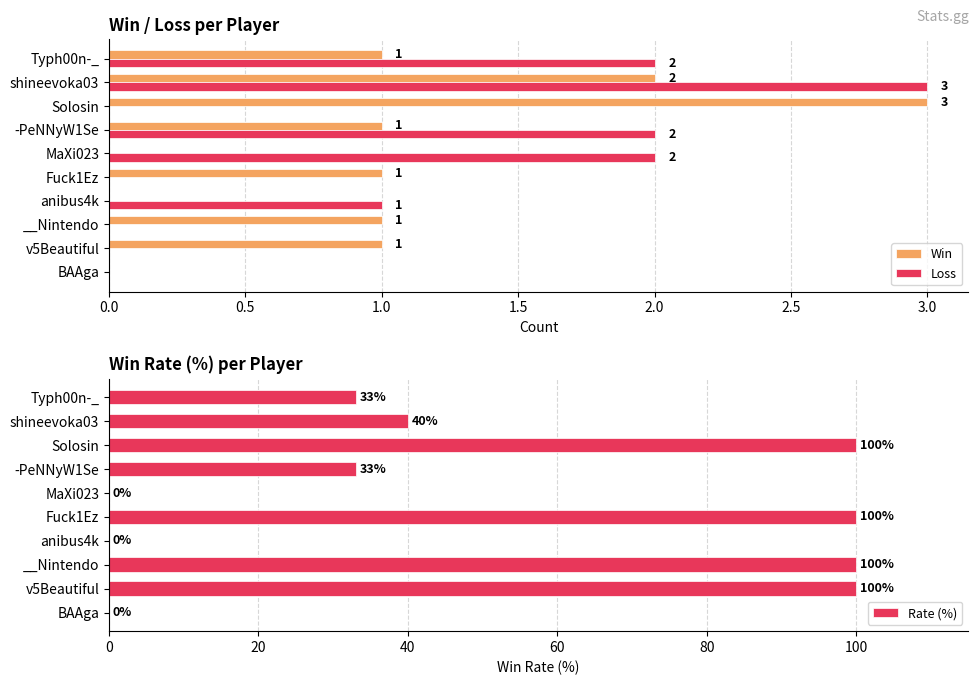

Count the Rate (%) values in the range 0 to 100.

10